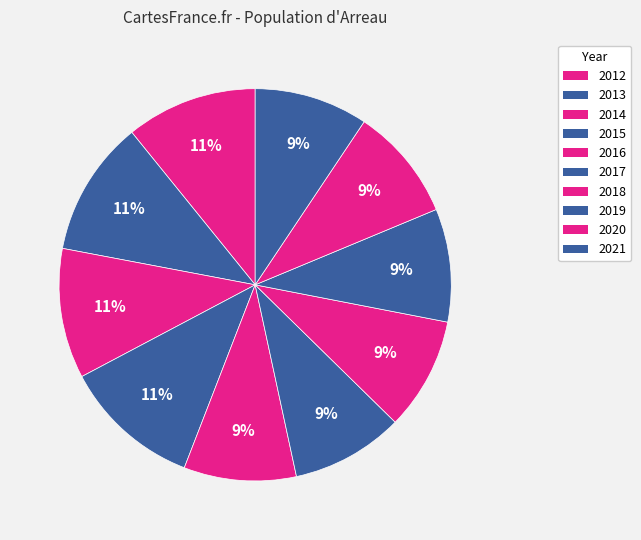

Do 2016 and 2012 together represent more than half of the pie?

No